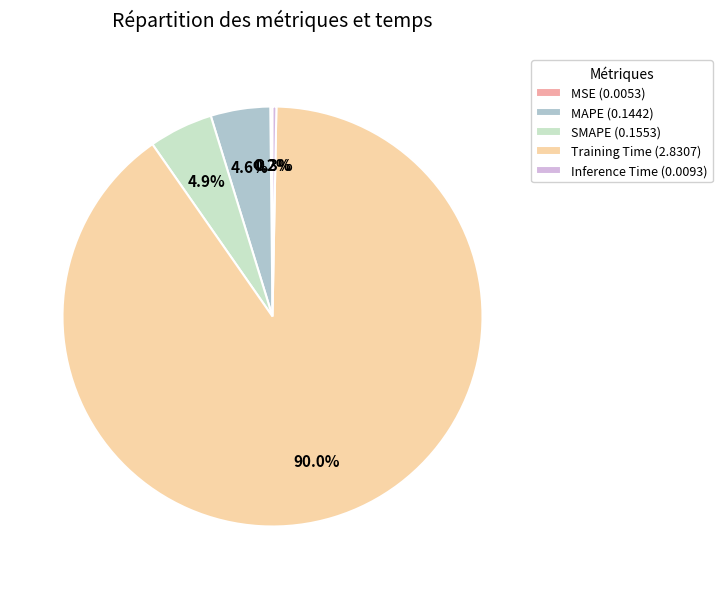

Does Training Time account for over 50% of the chart?

Yes